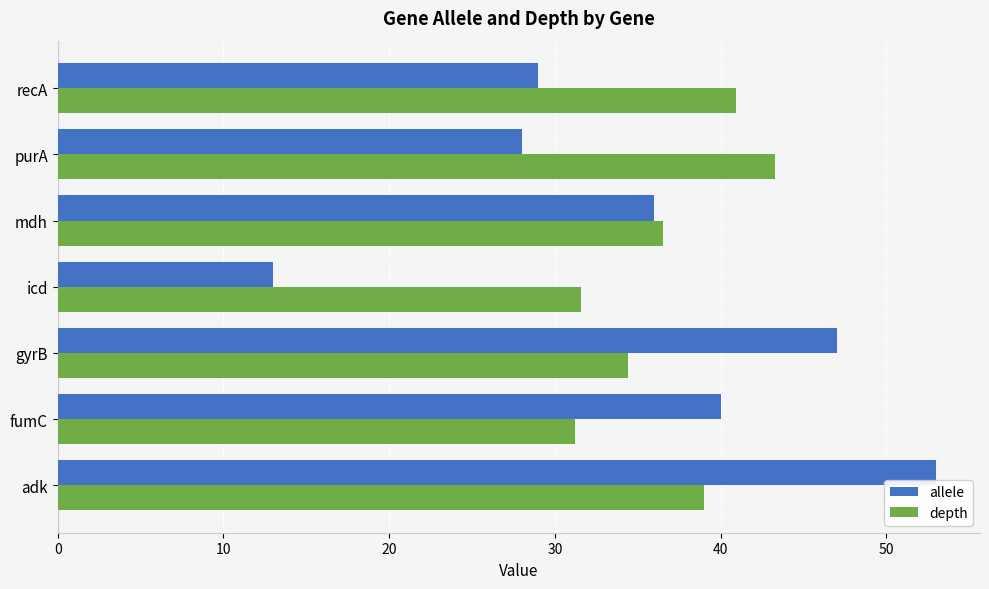

At how many categories does at least one series exceed 32?

6